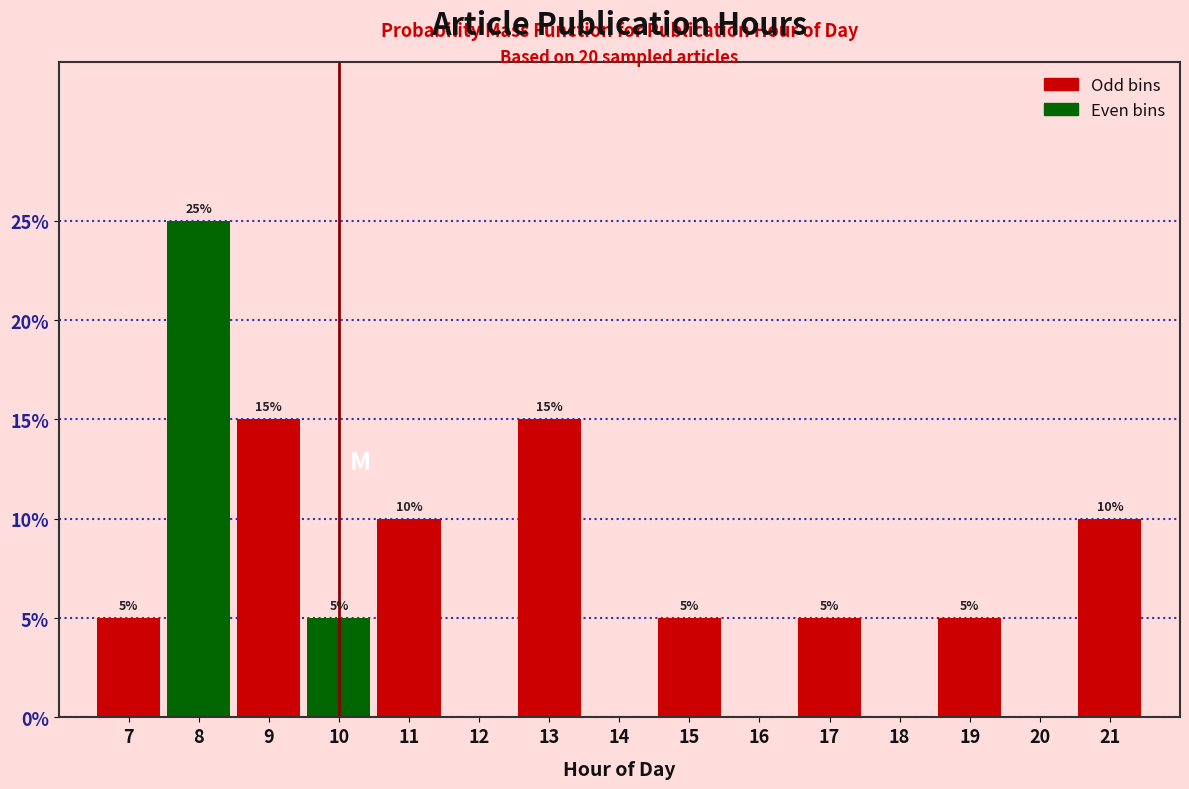

Reading left to right, transcribe all the data shown in this chart.

7=5	8=25	9=15	10=5	11=10	12=0	13=15	14=0	15=5	16=0	17=5	18=0	19=5	20=0	21=10